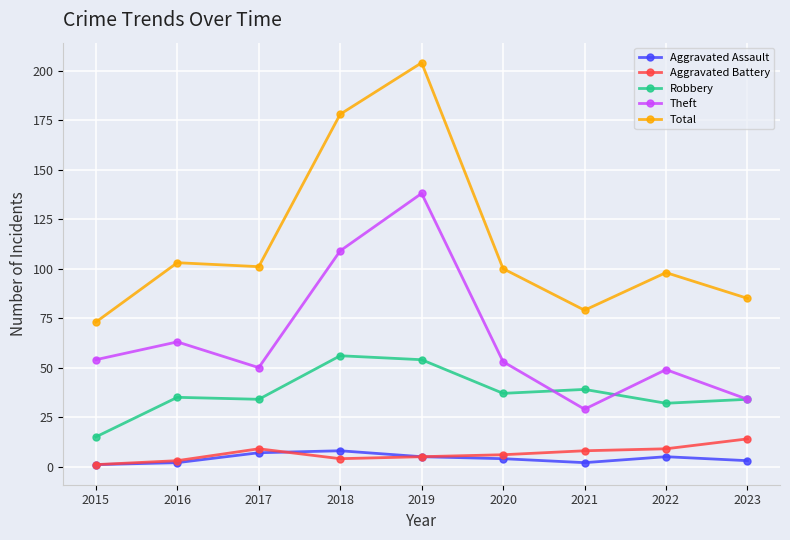

What is the difference between the highest and lowest values at 2023?

82